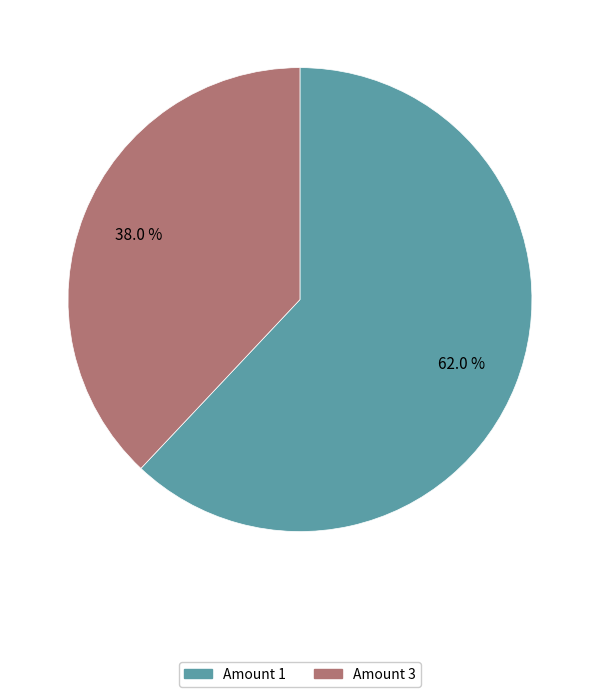

Is there any slice that represents more than half of the pie?

Yes